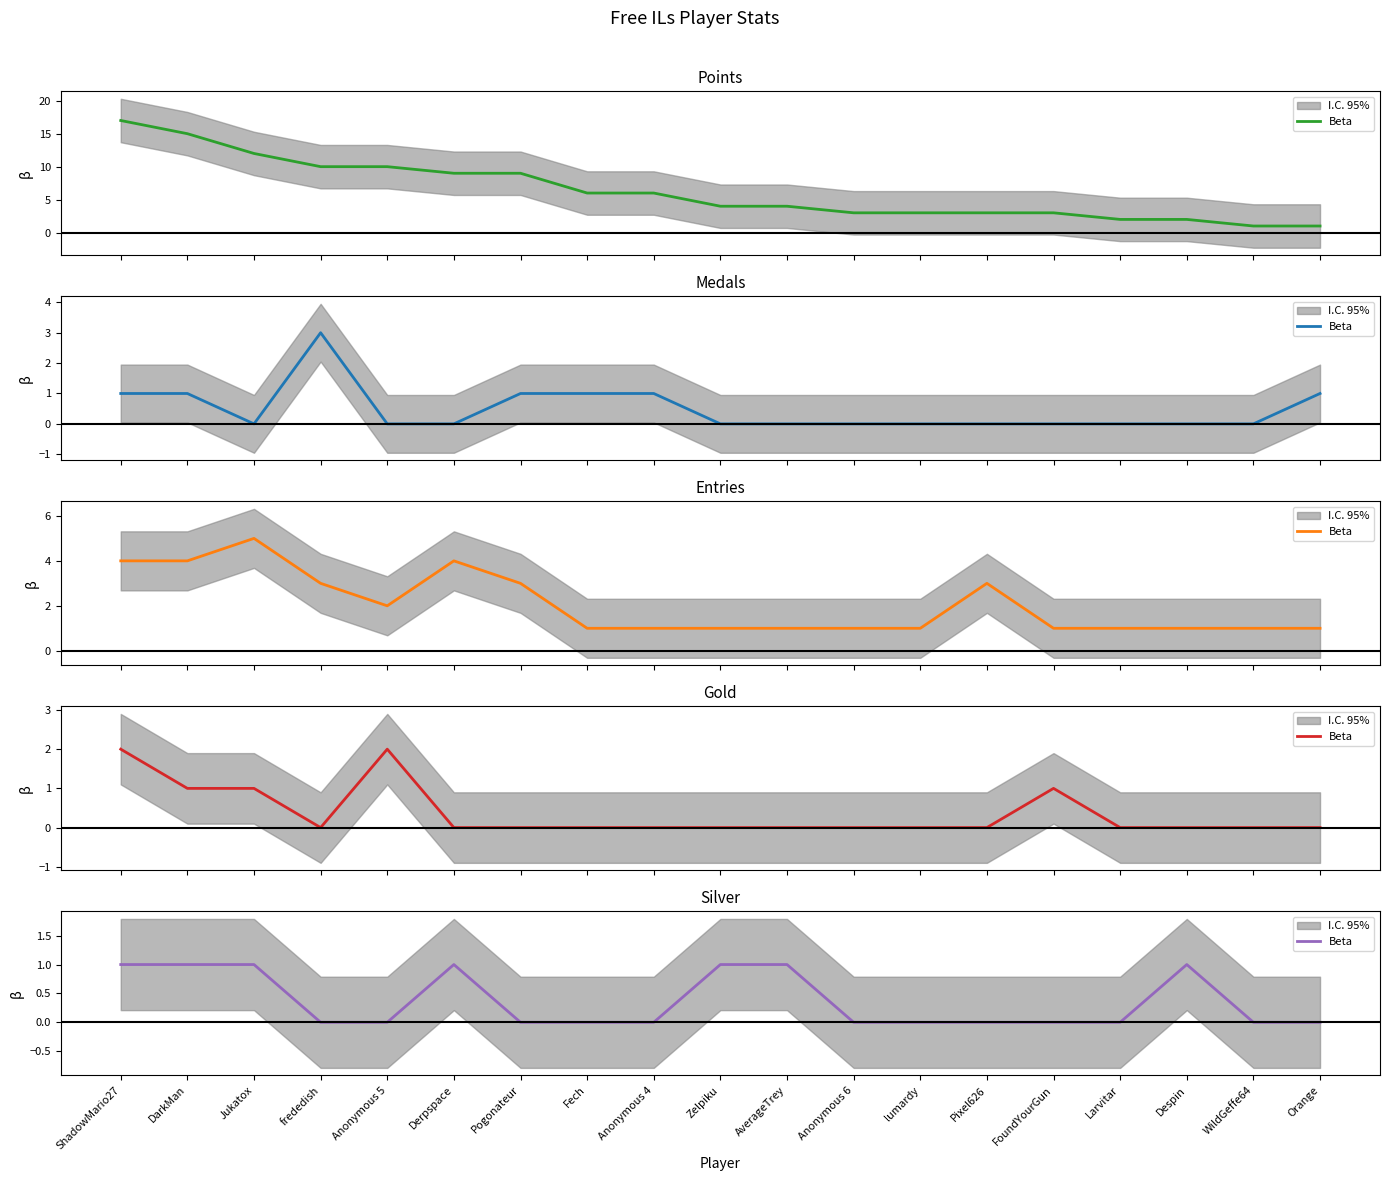

Reading left to right, extract all data points from this chart.

ShadowMario27=1	DarkMan=1	Jukatox=1	frededish=0	Anonymous 5=0	Derpspace=1	Pogonateur=0	Fech=0	Anonymous 4=0	Zelpiku=1	AverageTrey=1	Anonymous 6=0	lumardy=0	Pixel626=0	FoundYourGun=0	Larvitar=0	Despin=1	WildGeffe64=0	Orange=0